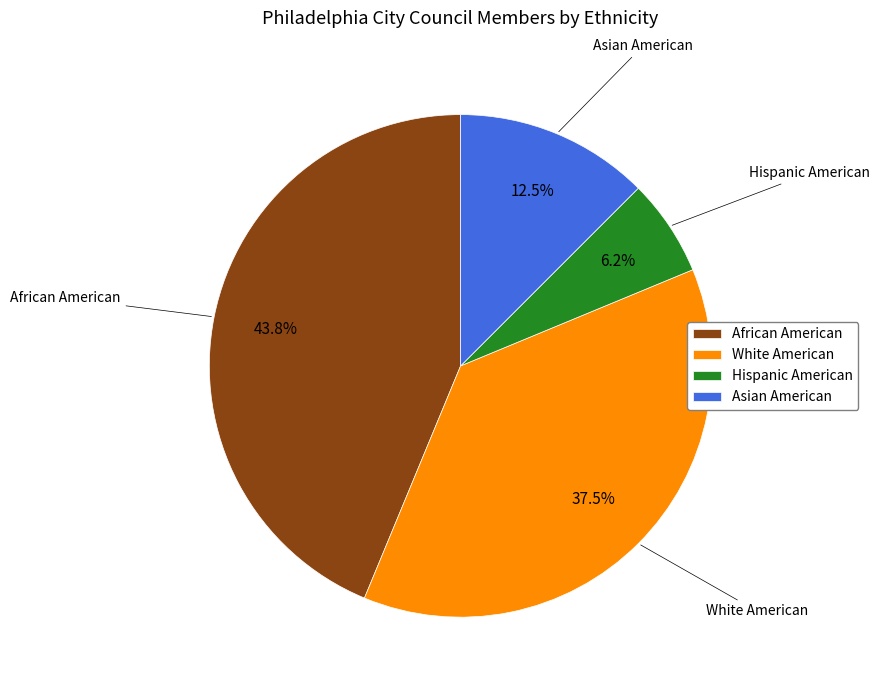

Approximately how many times larger is the value at White American compared to Hispanic American?

6.0